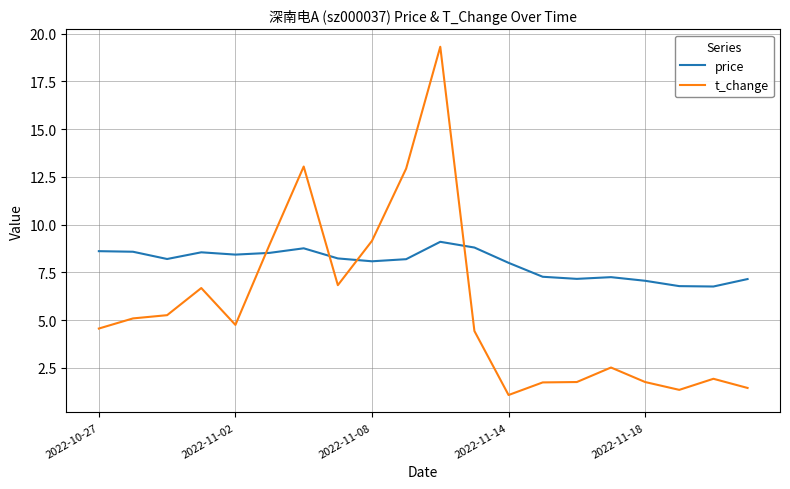

What is the difference between the maximum and minimum values in the t_change series?

18.2